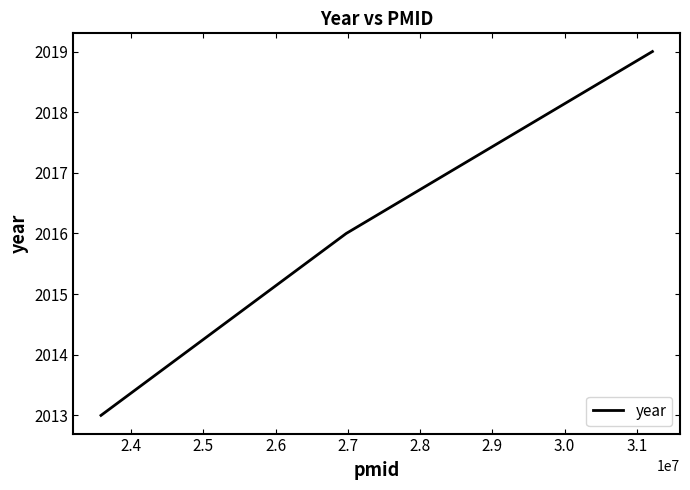

What is the difference between the maximum and minimum values?

6